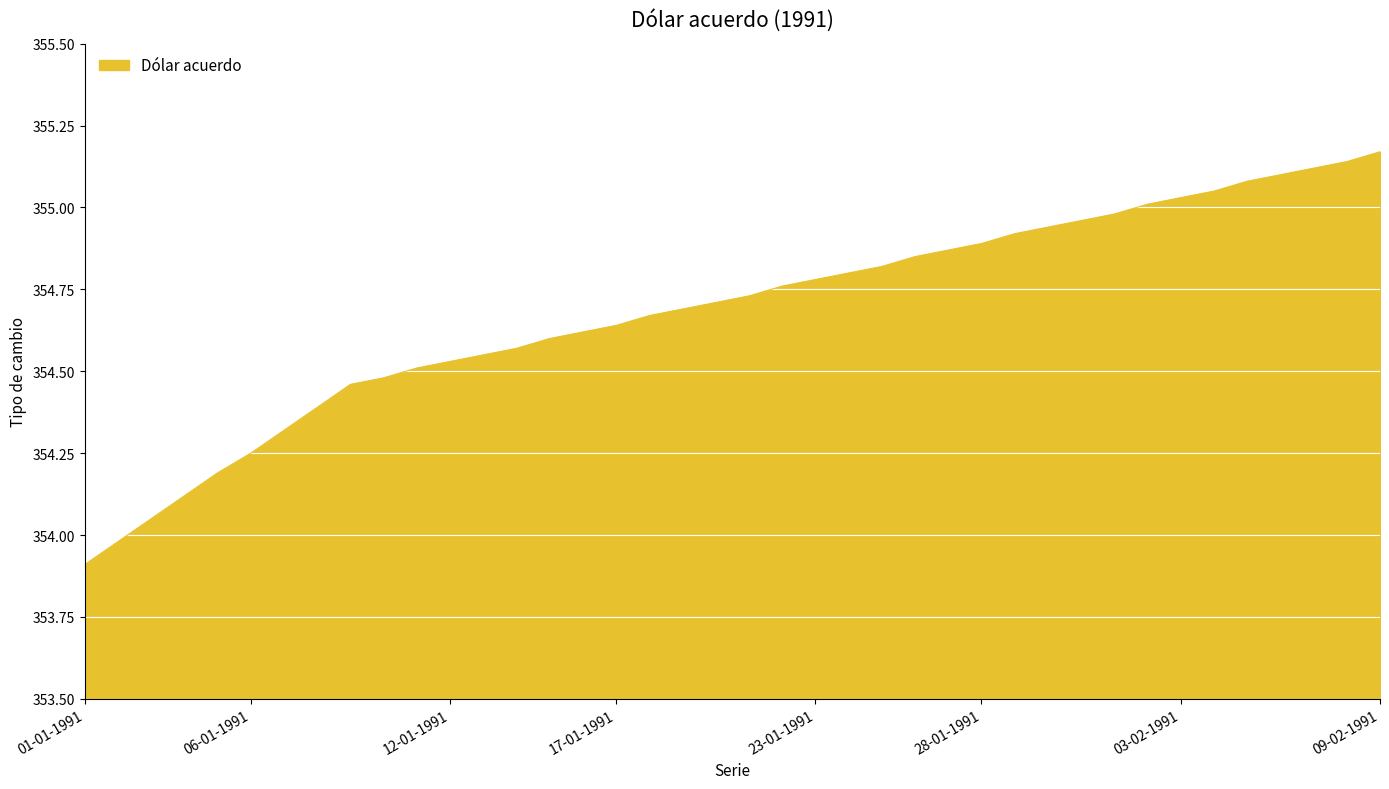

Count the number of values greater than 354.

38